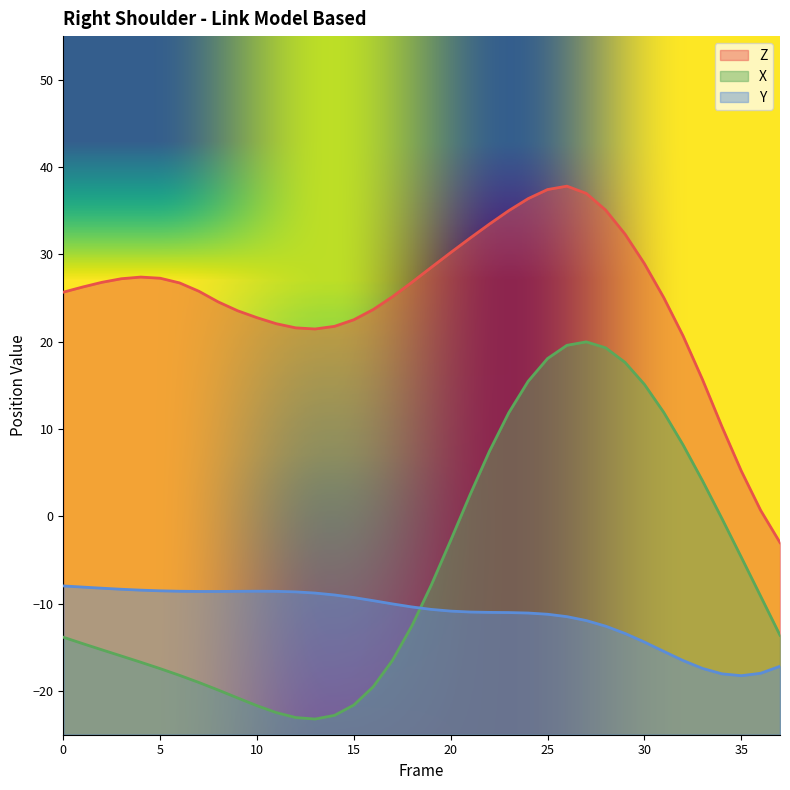

What is the maximum value for Z?

37.8